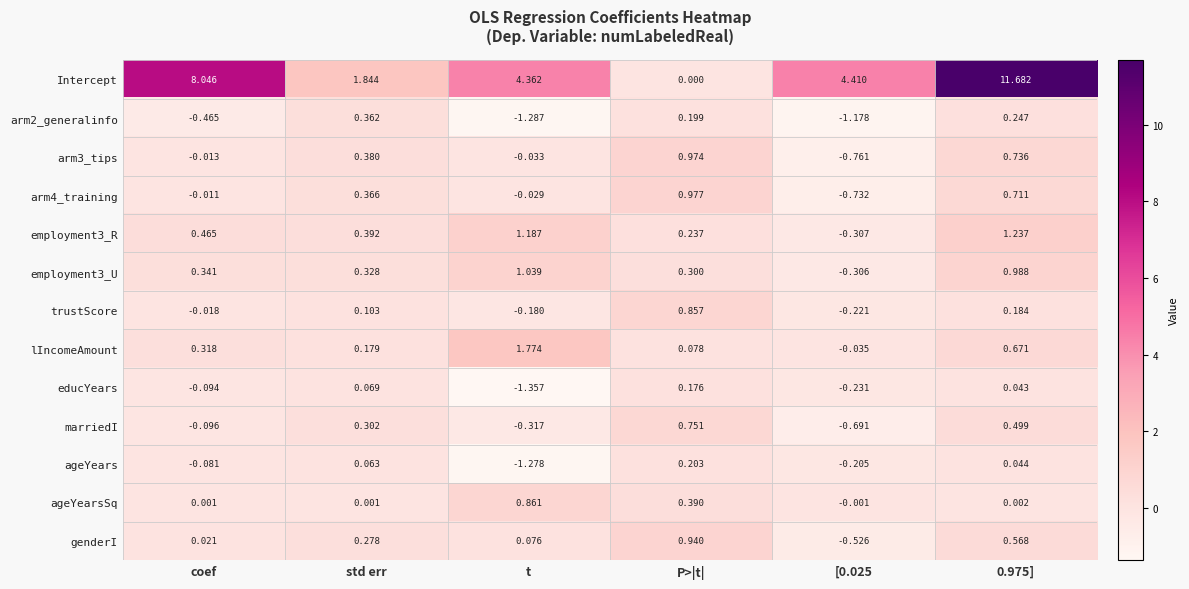

At which label does lIncomeAmount reach its peak?

t